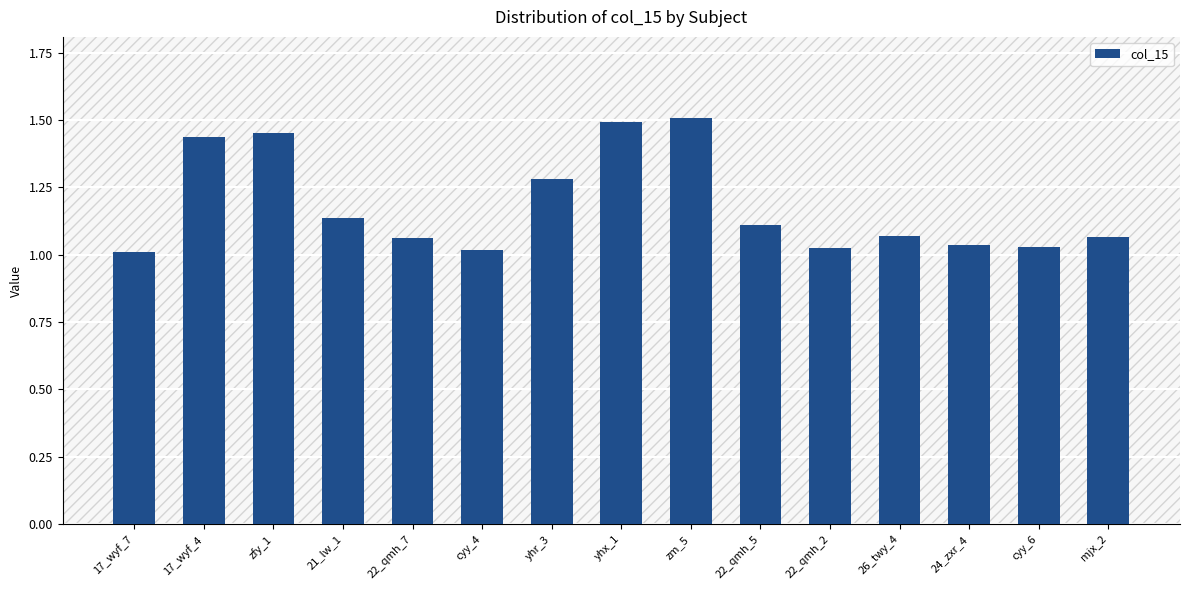

Is it true that the value at 24_zxr_4 is 0.2?

False